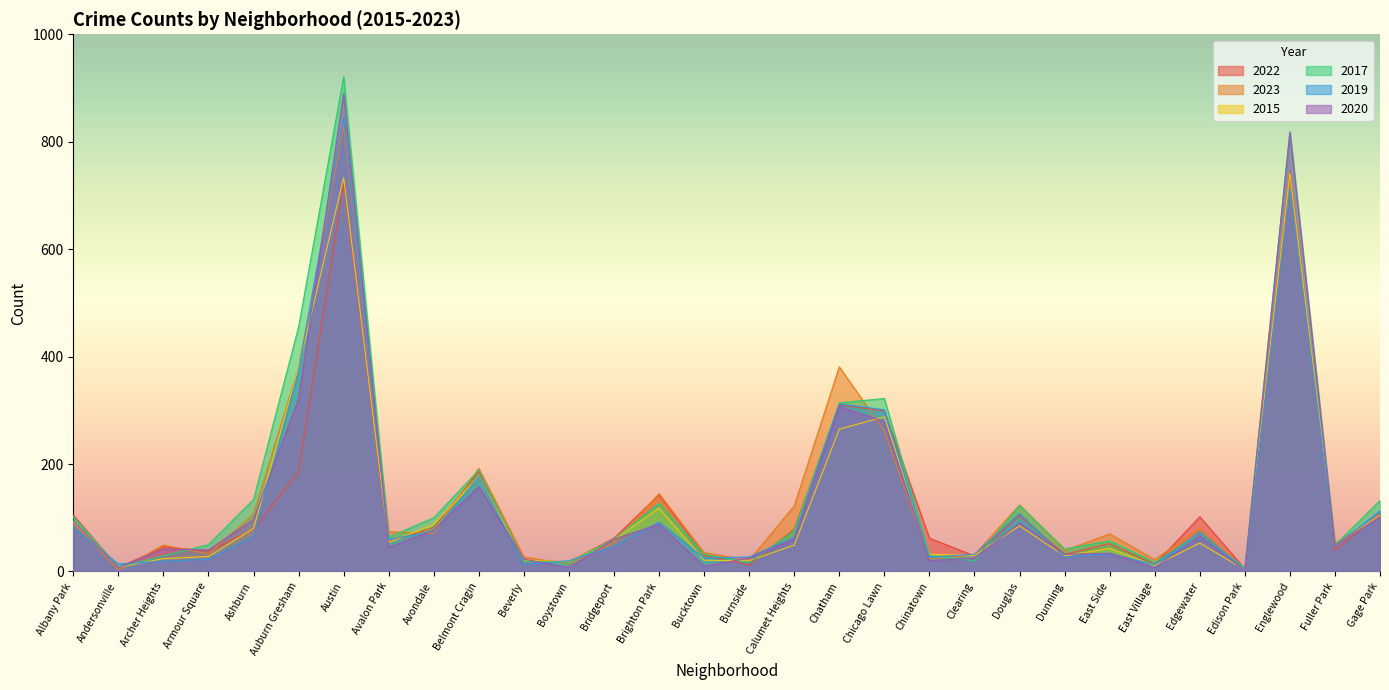

What is the greatest value displayed?

921